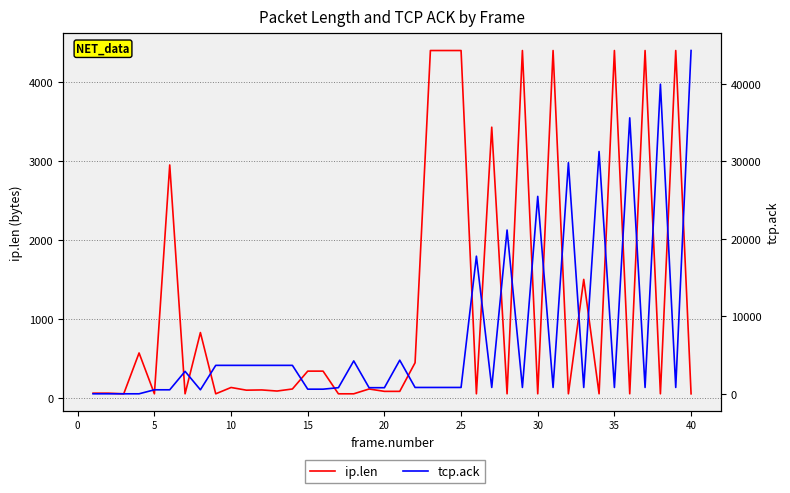

Which label corresponds to the largest value in the chart?

40